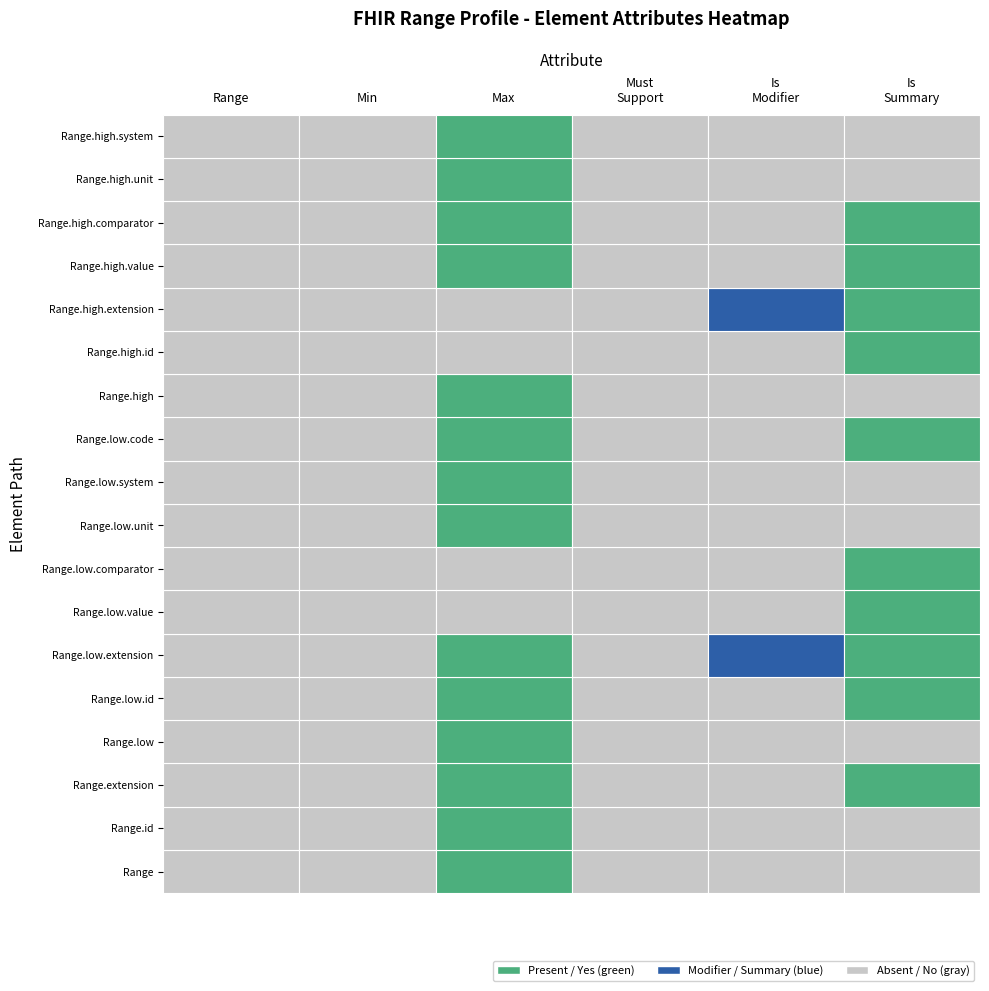

What is the difference between the highest and lowest values at Range.low.comparator?

1